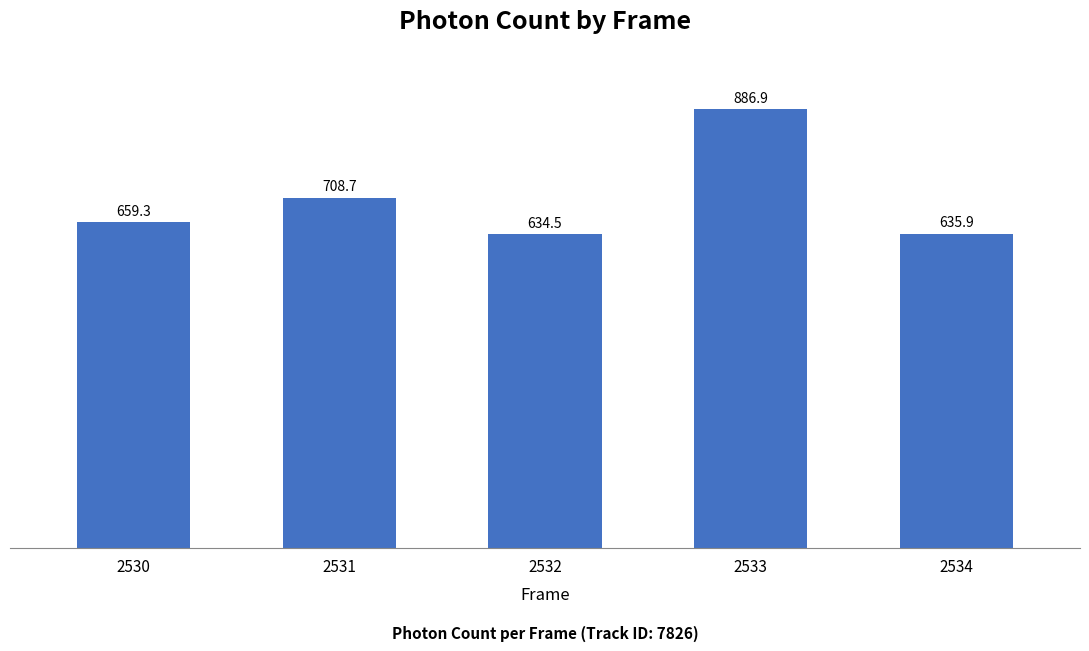

What is the sum of all values?

3525.4